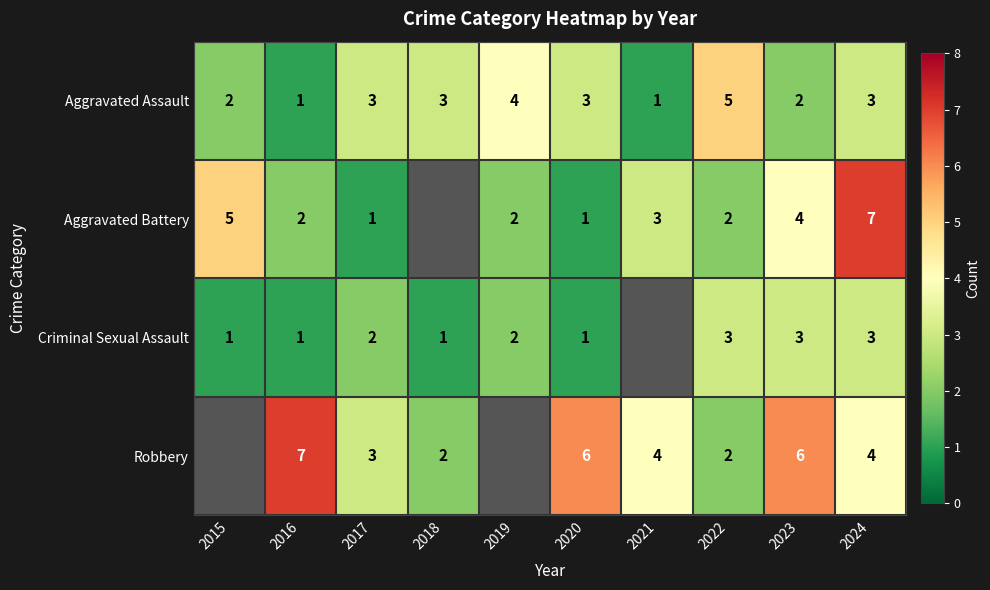

At how many categories does at least one series exceed 4?

6